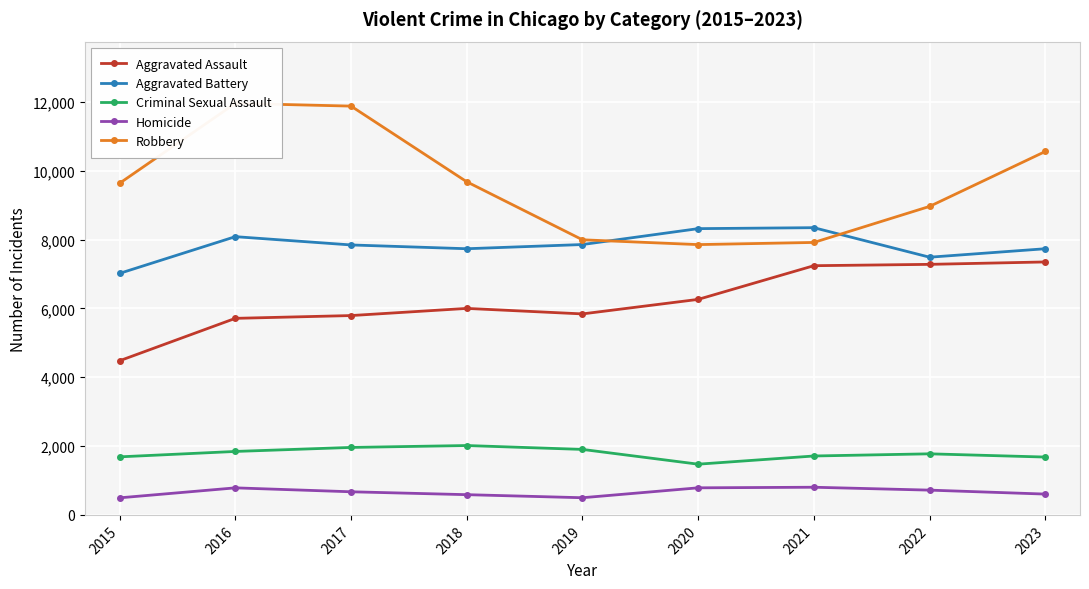

The value of Homicide at 2019 is 499. True or false?

True